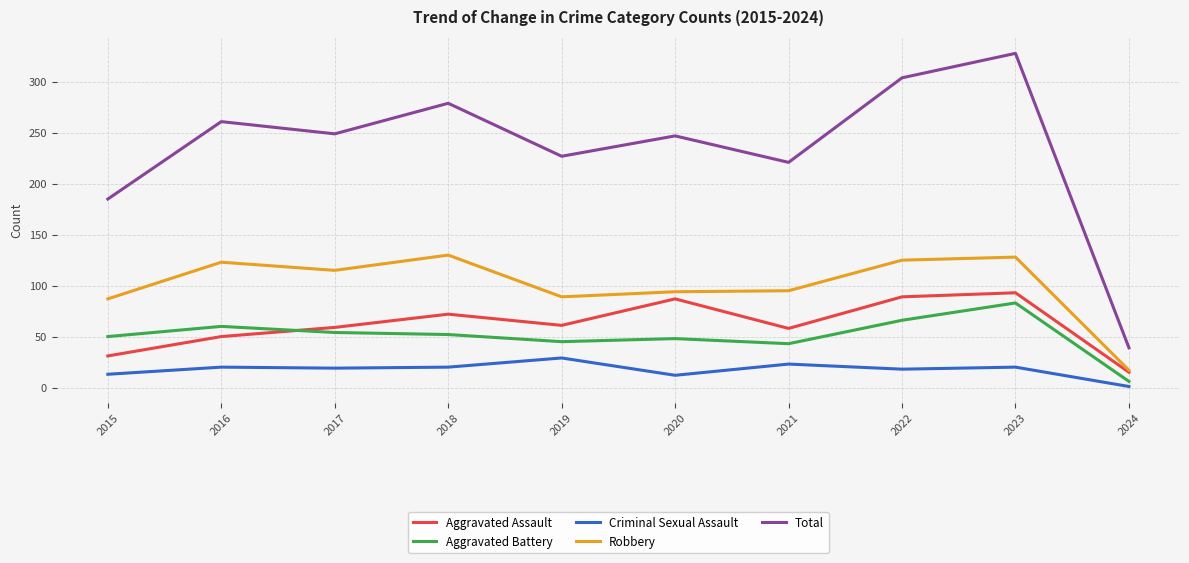

How many interior local valleys does the Aggravated Assault series have?

2